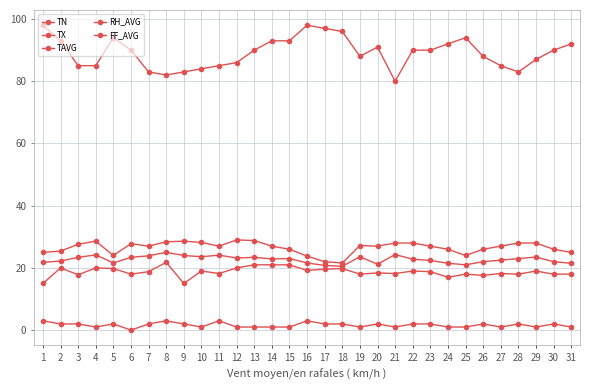

What is the greatest value displayed?

98.0